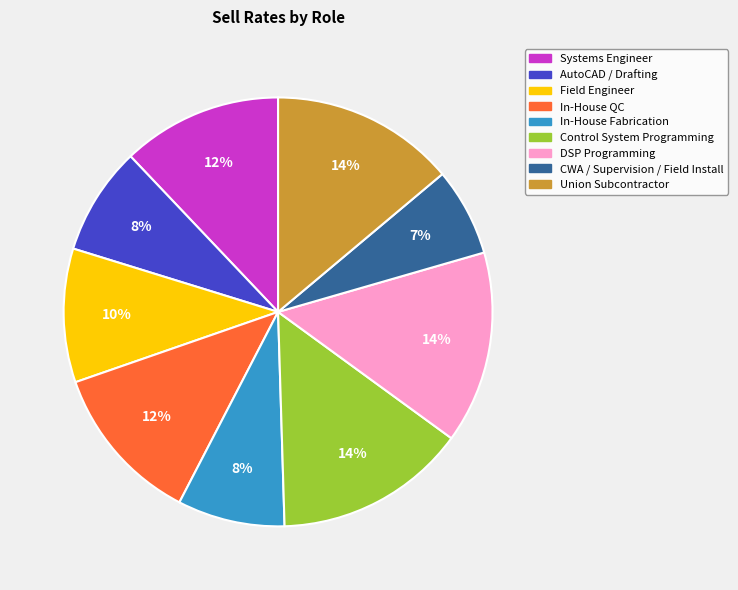

Is it true that DSP Programming is 23% of the pie?

False